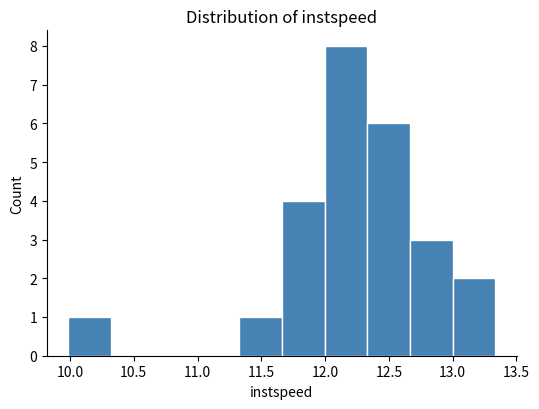

What is the height of the bar covering 13.00 to 13.35 on the x-axis? Neither the bar edges nor the heights are printed on the chart, so give them approximately, as read against the axes.

2